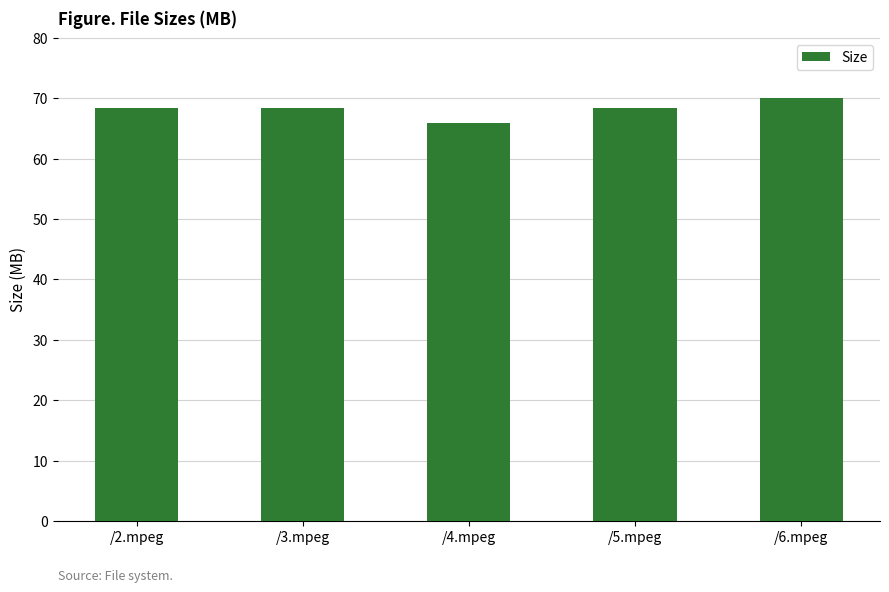

What is the change in value from /5.mpeg to /6.mpeg?

+1.7